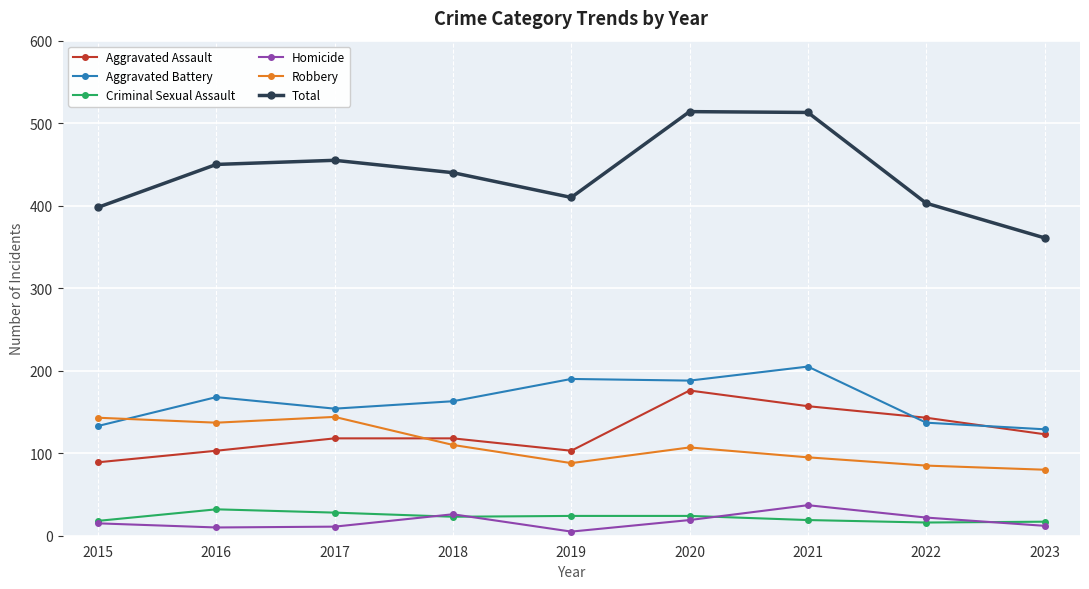

True or false: Robbery has a value of 216 at 2015.

False